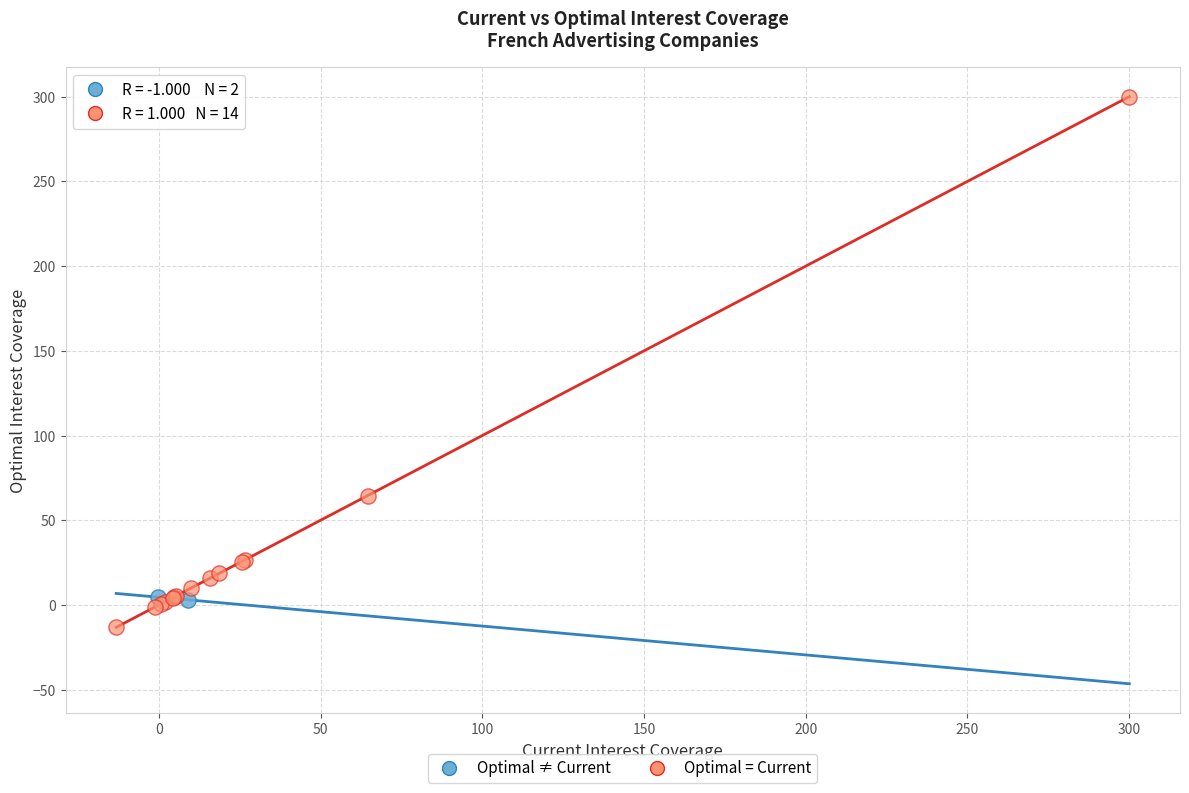

Which series has the widest spread of Y values?

Optimal = Current